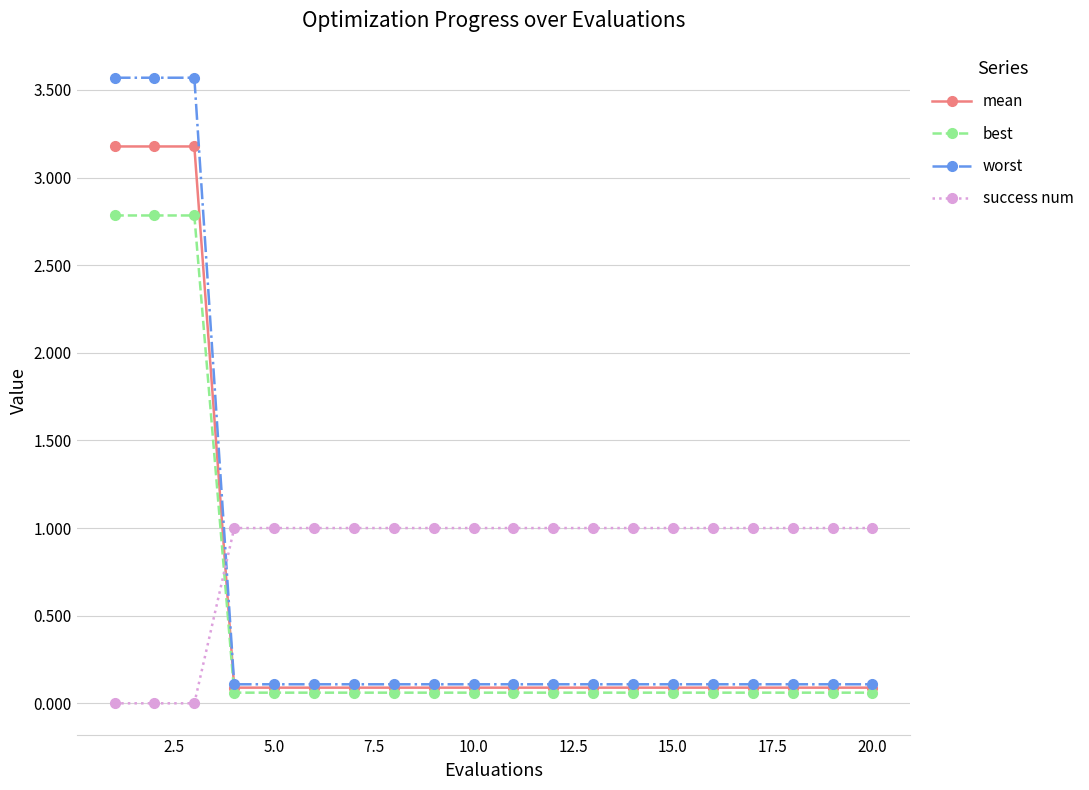

What are all the series names shown in the legend?

mean, best, worst, success num